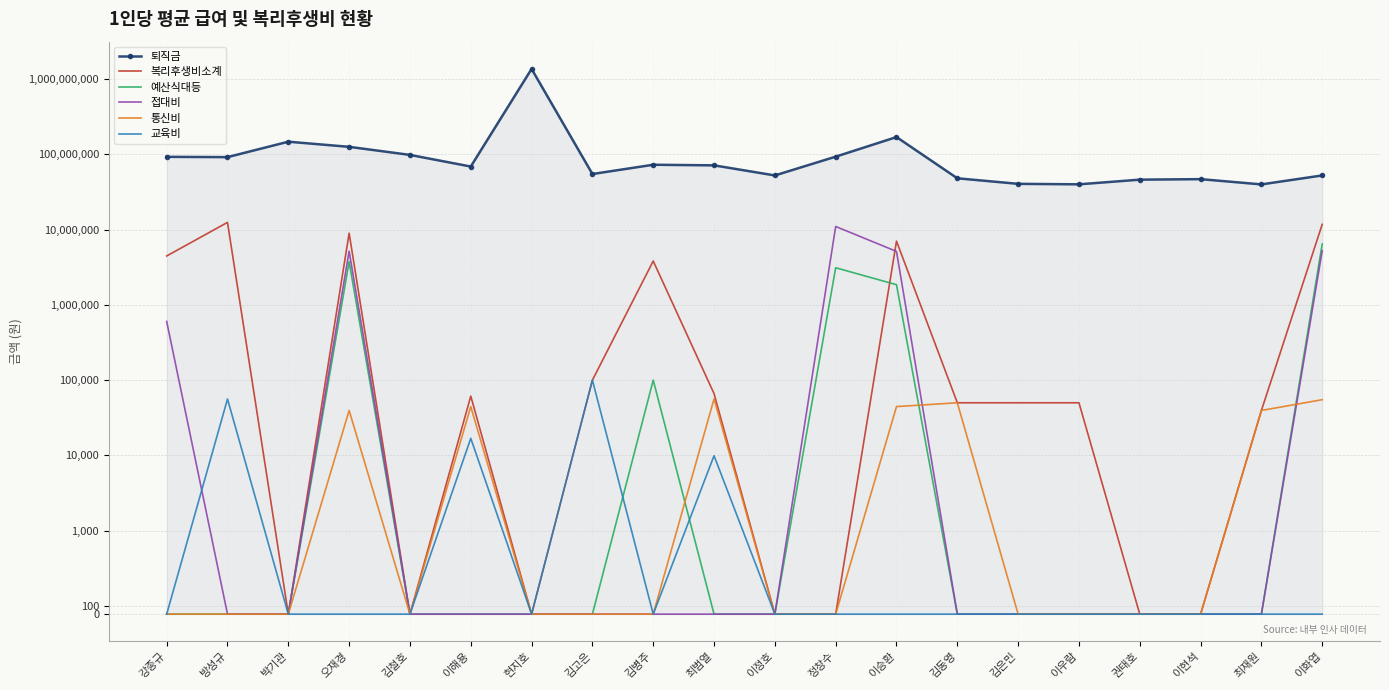

At which category is the sum across all series the highest?

현지호